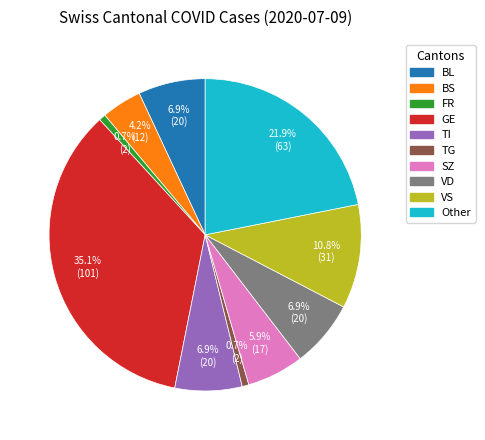

Is there any slice that represents more than half of the pie?

No